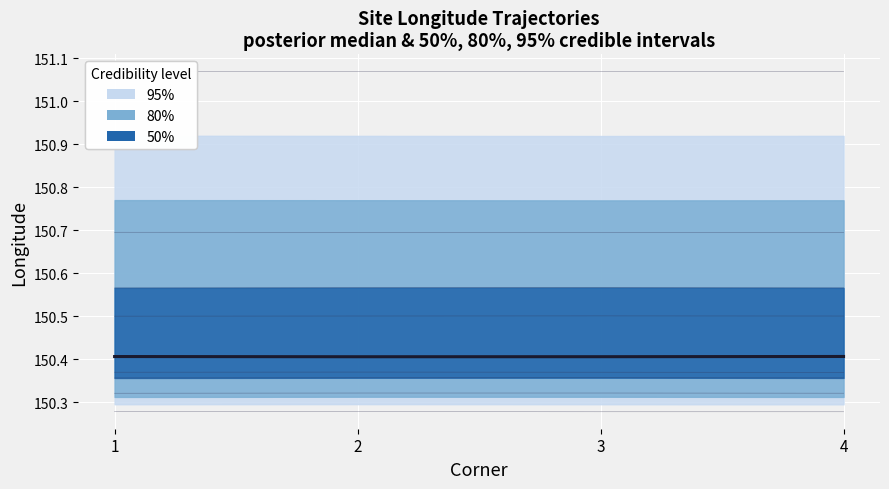

Is this an area chart (filled region under the line)?

No